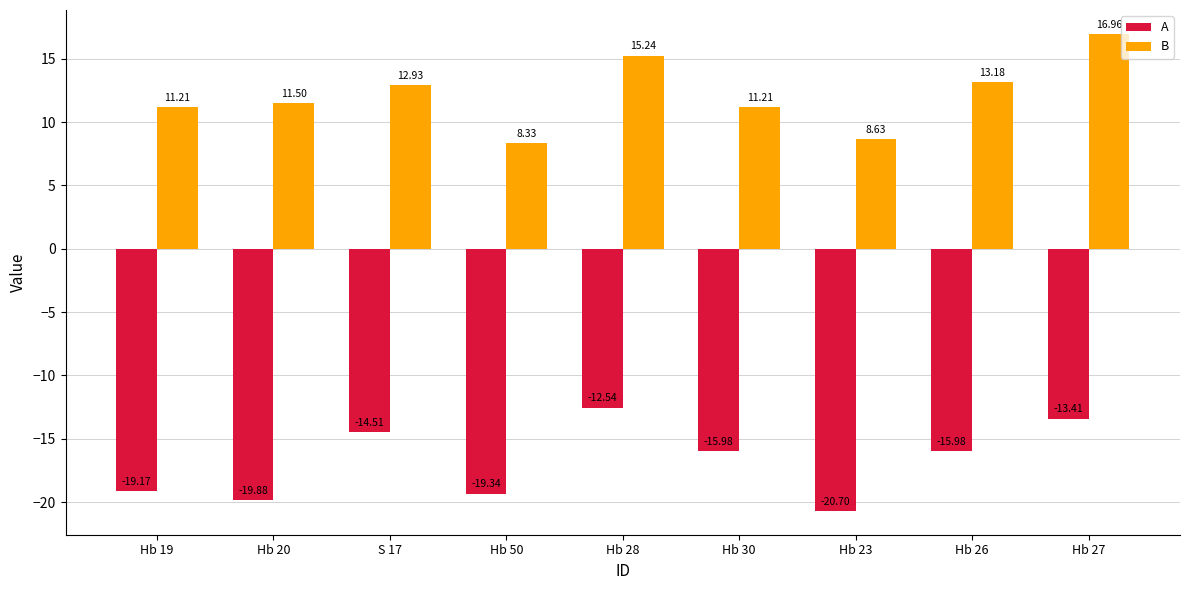

What position from the right is Hb 26?

2